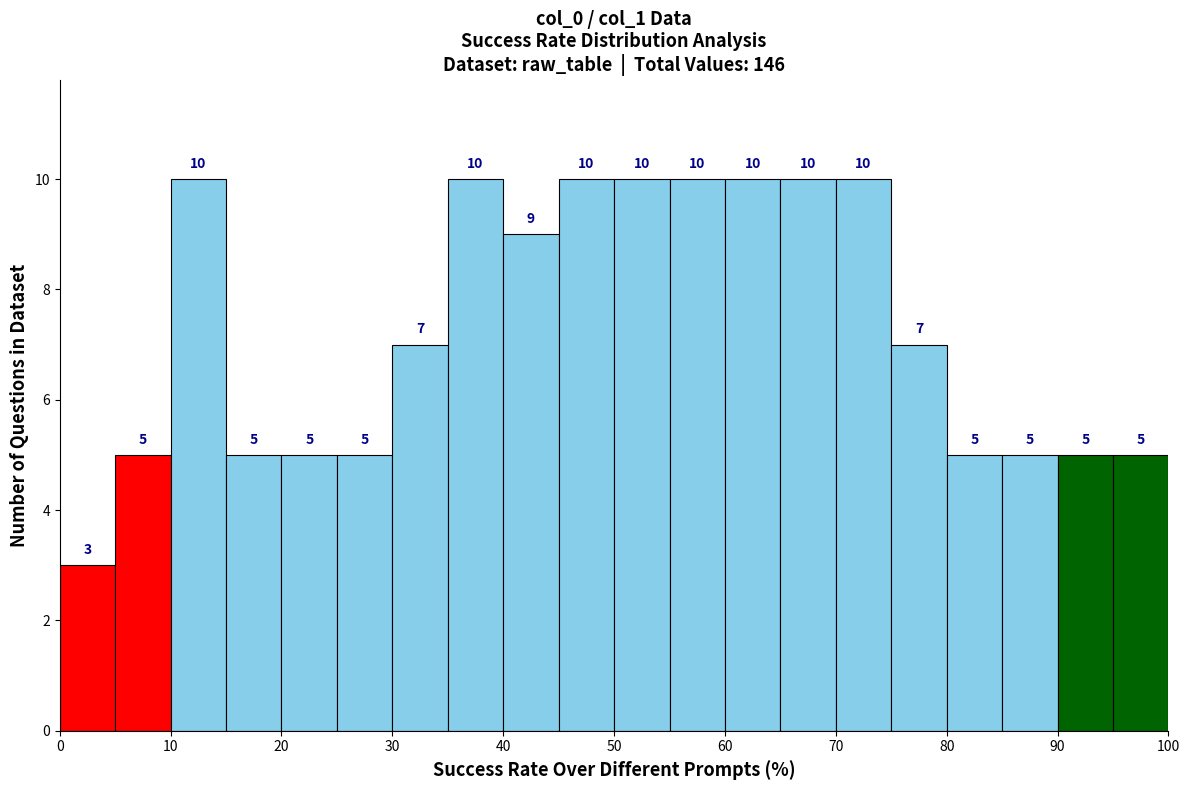

Reading left to right, list every bar in this chart as the range it spans on the x-axis followed by its height.

0 to 5: 3
5 to 10: 5
10 to 15: 10
15 to 20: 5
20 to 25: 5
25 to 30: 5
30 to 35: 7
35 to 40: 10
40 to 45: 9
45 to 50: 10
50 to 55: 10
55 to 60: 10
60 to 65: 10
65 to 70: 10
70 to 75: 10
75 to 80: 7
80 to 85: 5
85 to 90: 5
90 to 95: 5
95 to 100: 5